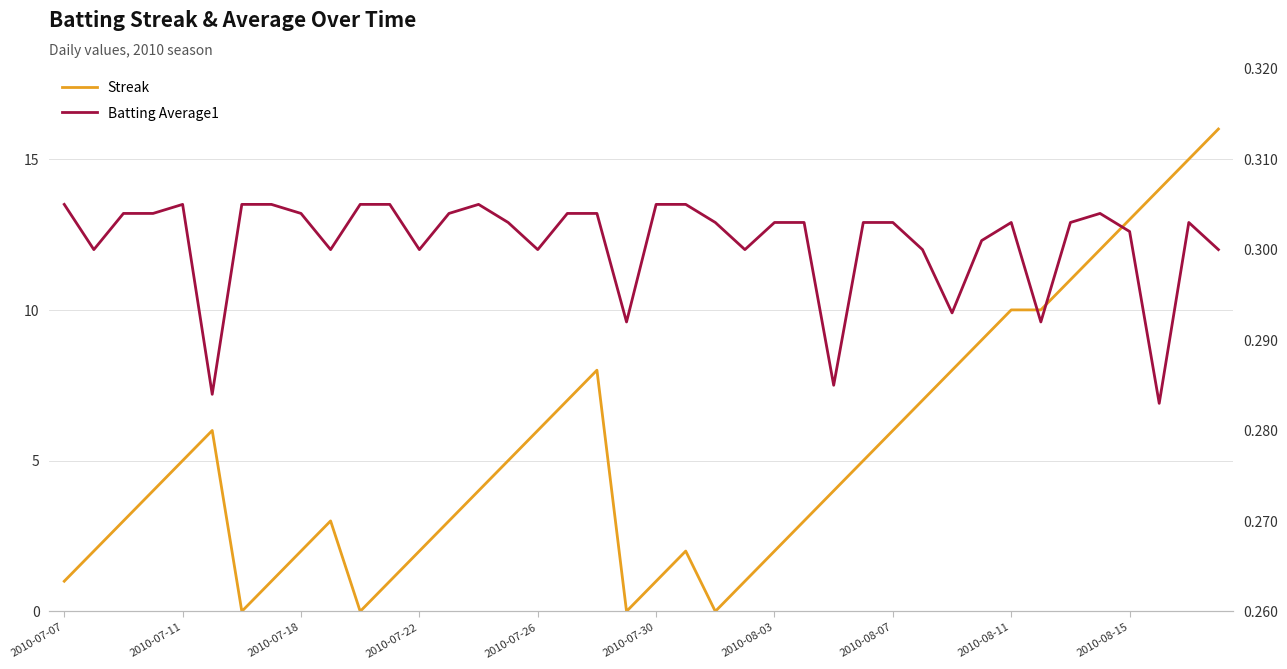

At which label is Batting Average1 closest to 0?

37